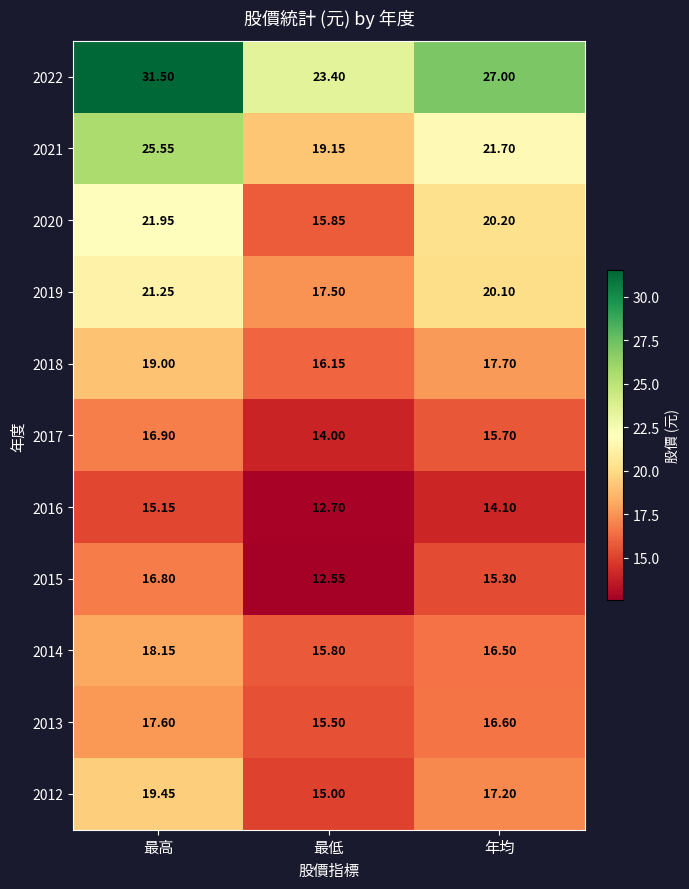

Is the value of 2019 at 最低 greater than the value of 2013 at 年均?

Yes